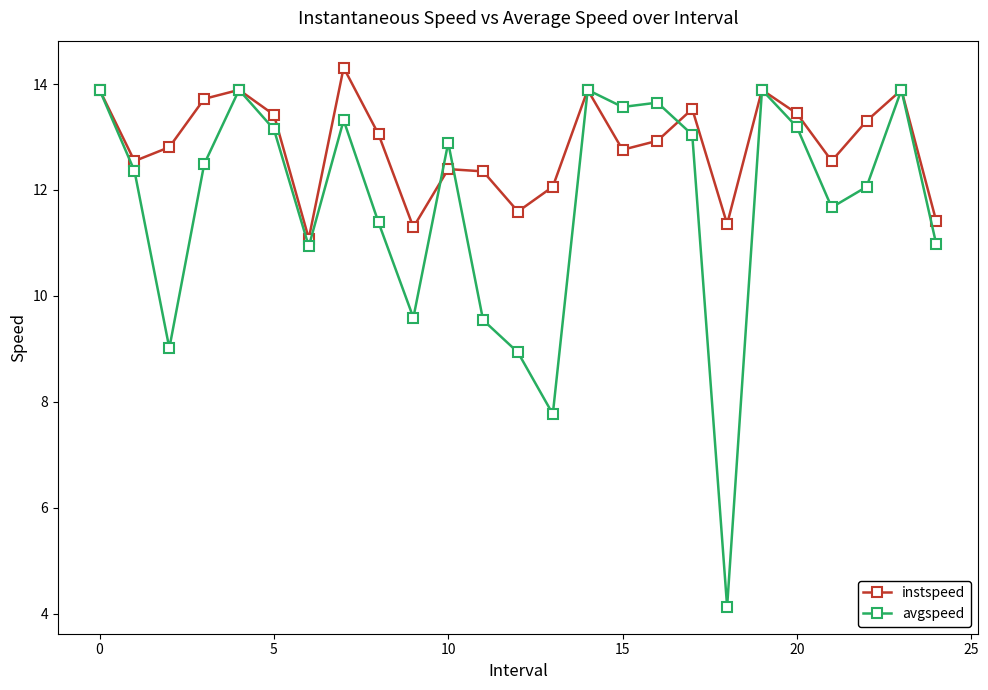

At how many categories does at least one series exceed 10?

25